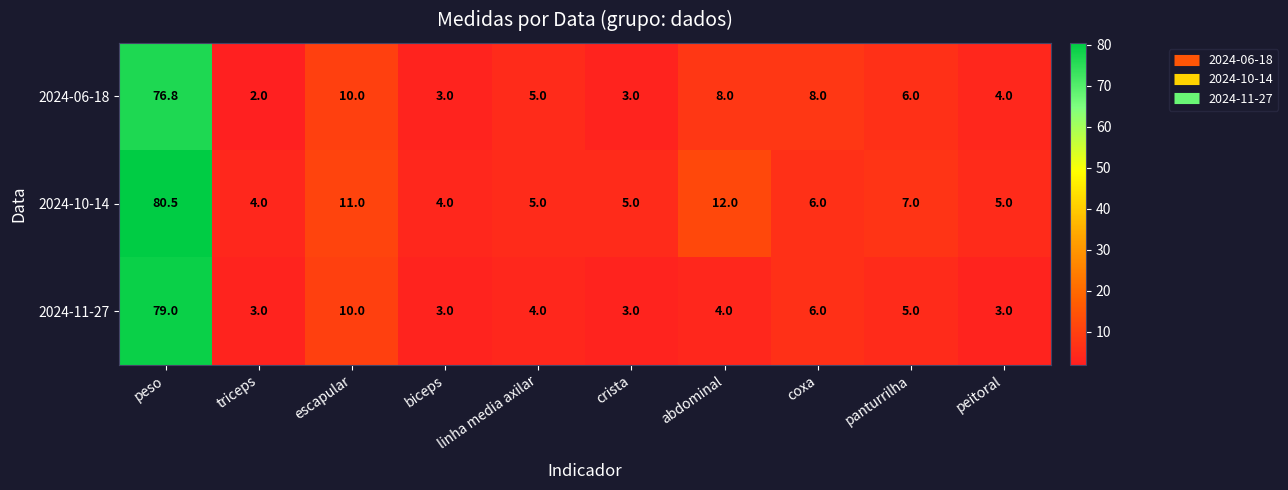

At which category does the chart reach its peak across all series?

peso